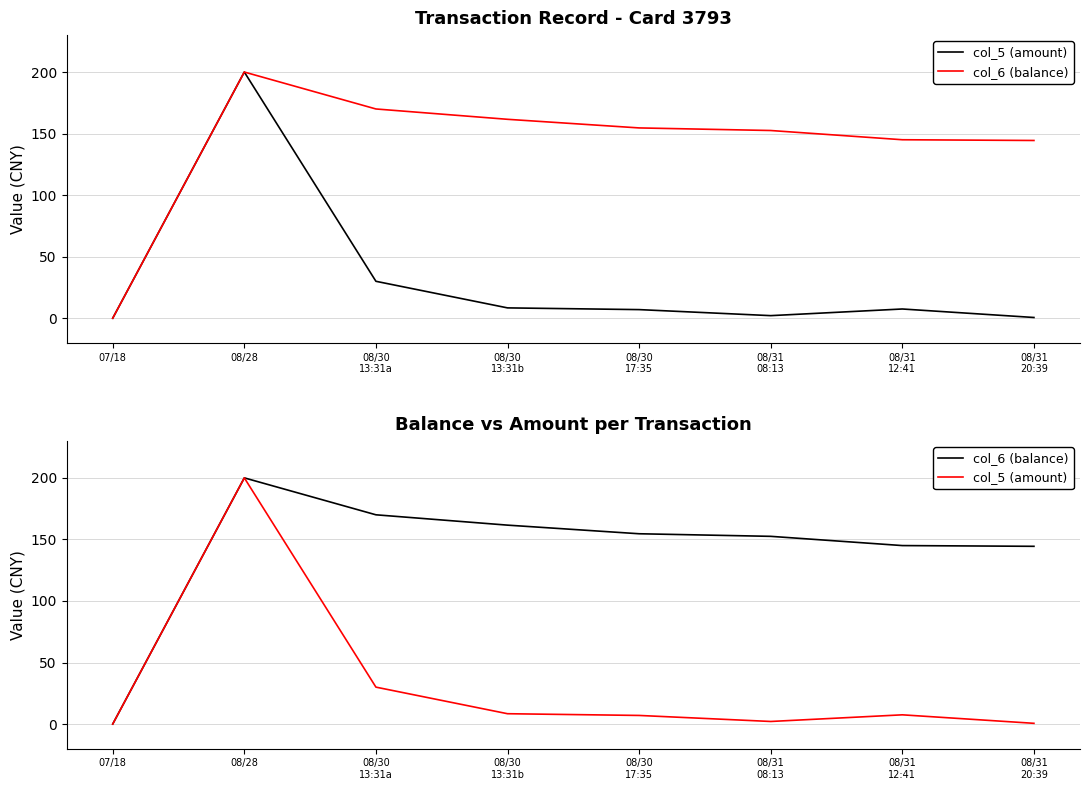

True or false: col_5 (amount) has a value of 200.0 at 08/28.

True